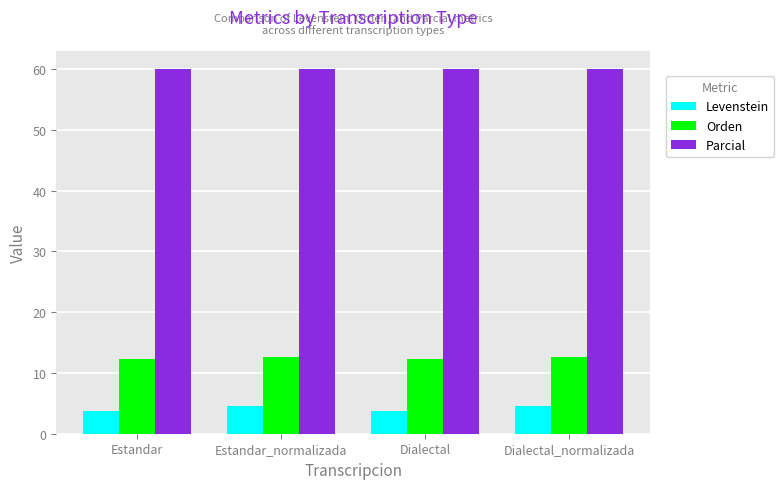

Is the value of Orden at Estandar_normalizada greater than the value of Levenstein at Dialectal?

Yes